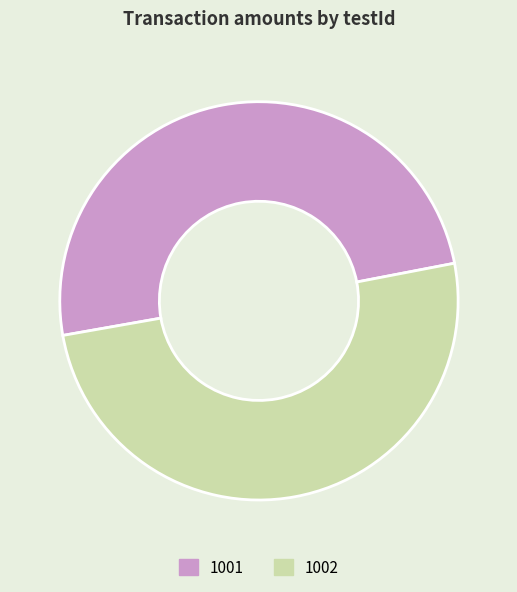

The 1002 slice represents 50% of the pie. True or false?

True